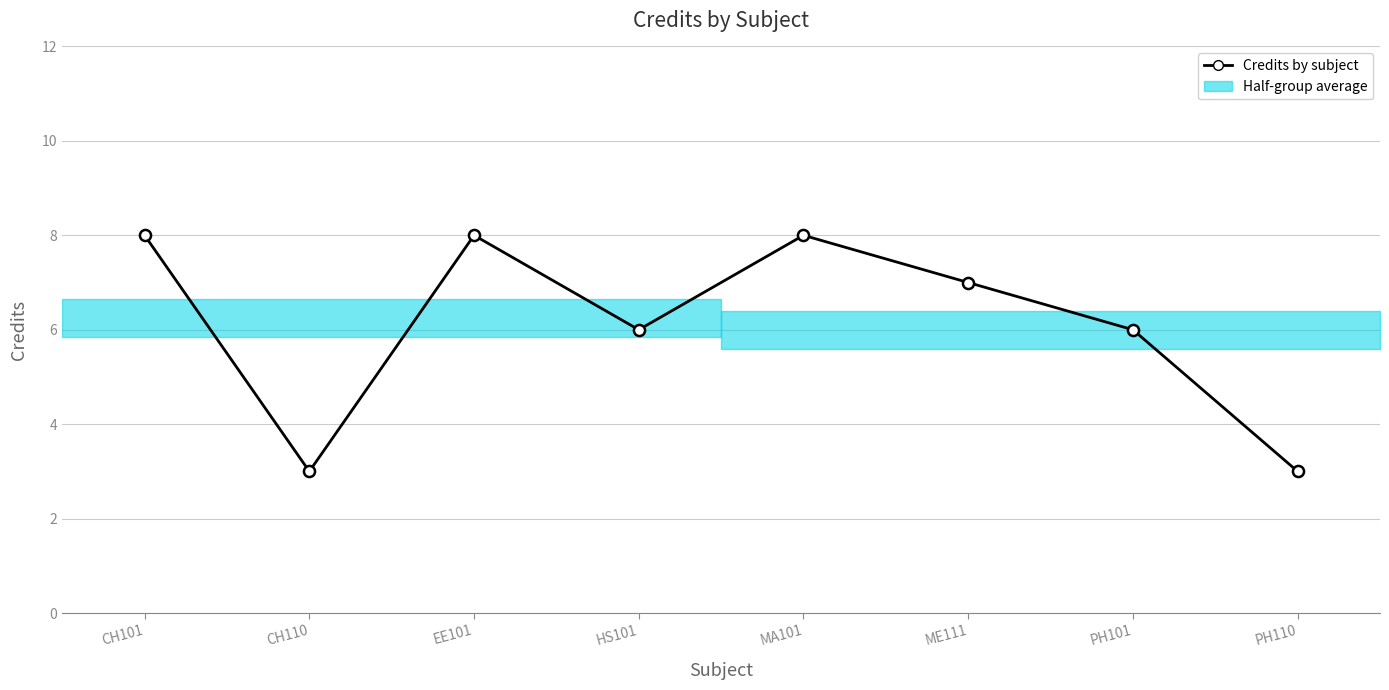

True or false: the data shows 8 at MA101.

True